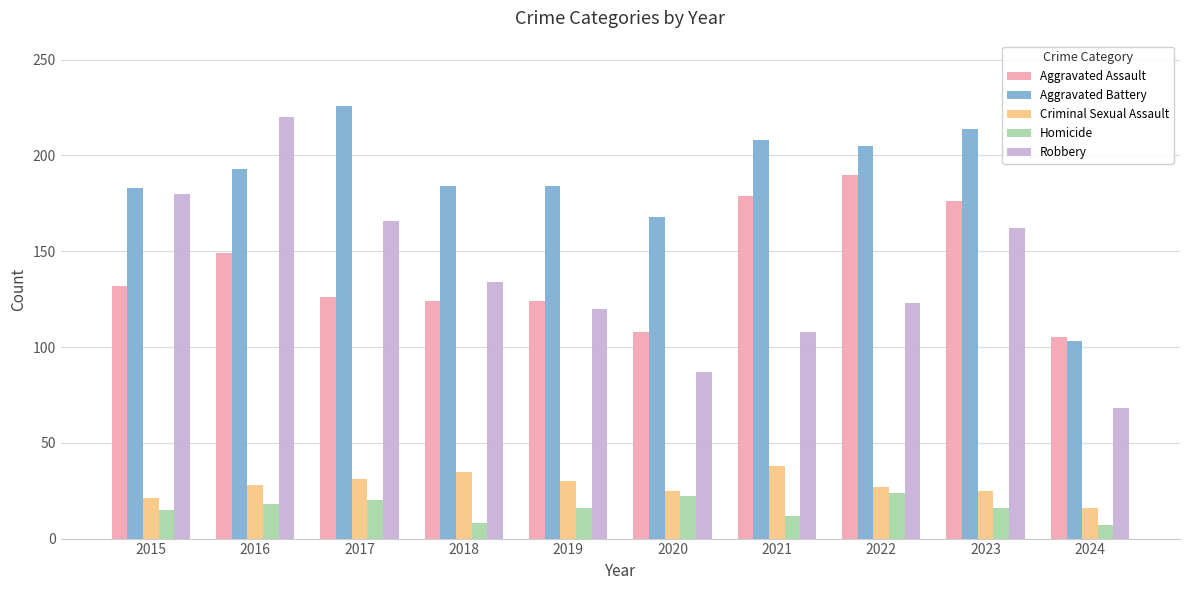

What is the total value across all series at 2018?

485